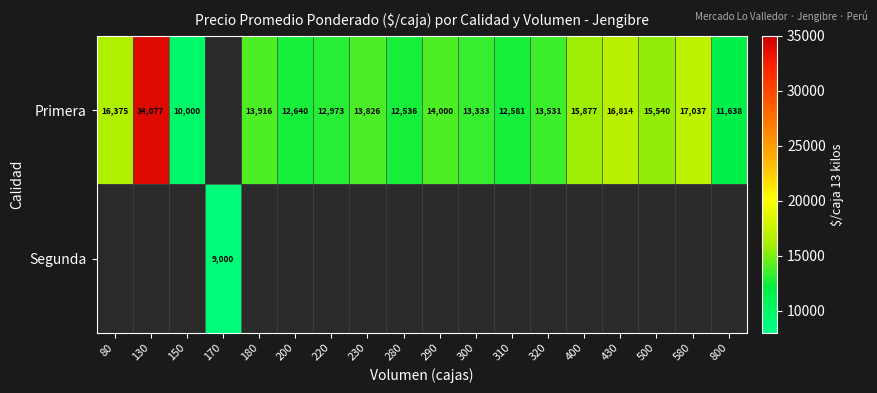

True or false: Primera has a value of 2593 at 280.

False